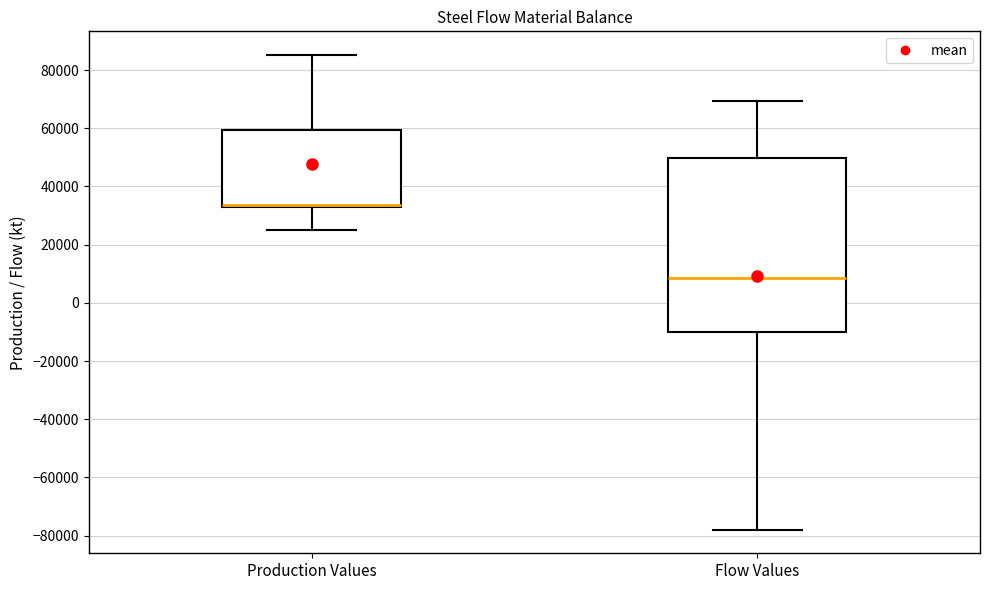

Which box is the tallest, from its lower edge to its upper edge?

Flow Values